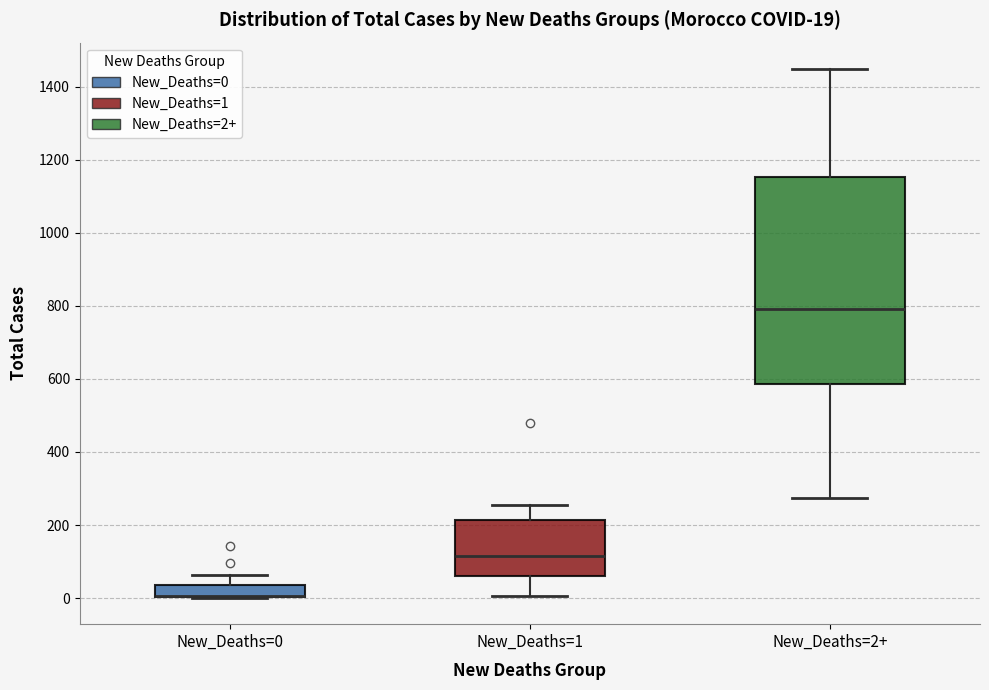

Which box is the tallest, from its lower edge to its upper edge?

New_Deaths=2+